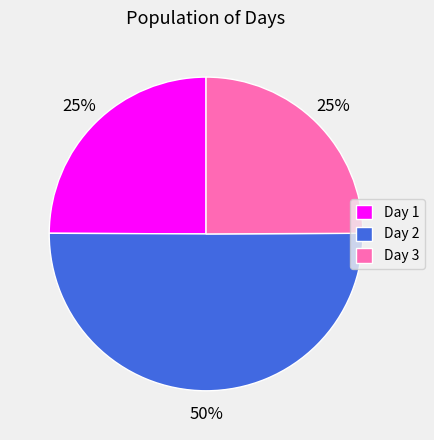

What percentage is the Day 3 slice, to the nearest percent?

25%